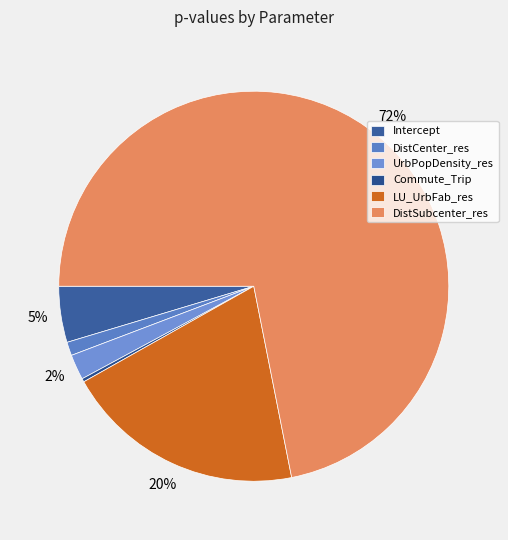

What percentage is the UrbPopDensity_res slice, to the nearest percent?

2%